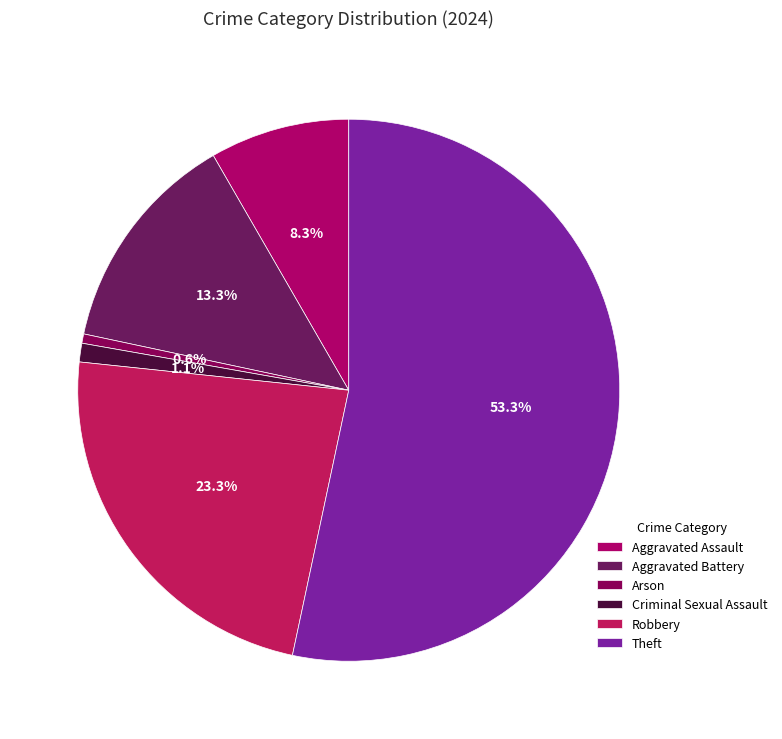

What is the largest slice in the pie chart?

Theft